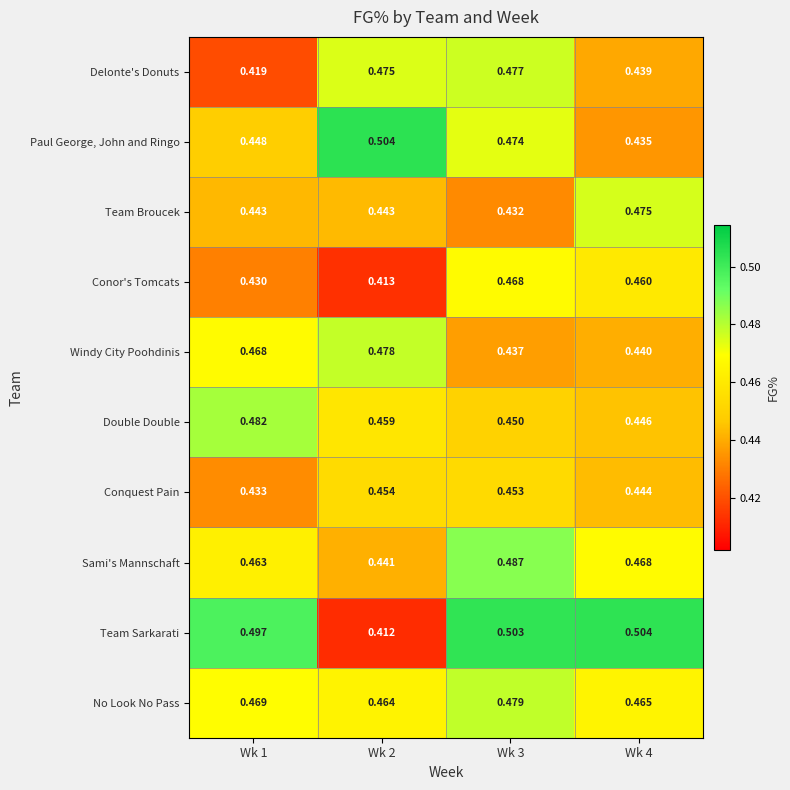

Rank the series at Wk 3 from lowest to highest value.

Team Broucek, Windy City Poohdinis, Double Double, Conquest Pain, Conor's Tomcats, Paul George, John and Ringo, Delonte's Donuts, No Look No Pass, Sami's Mannschaft, Team Sarkarati